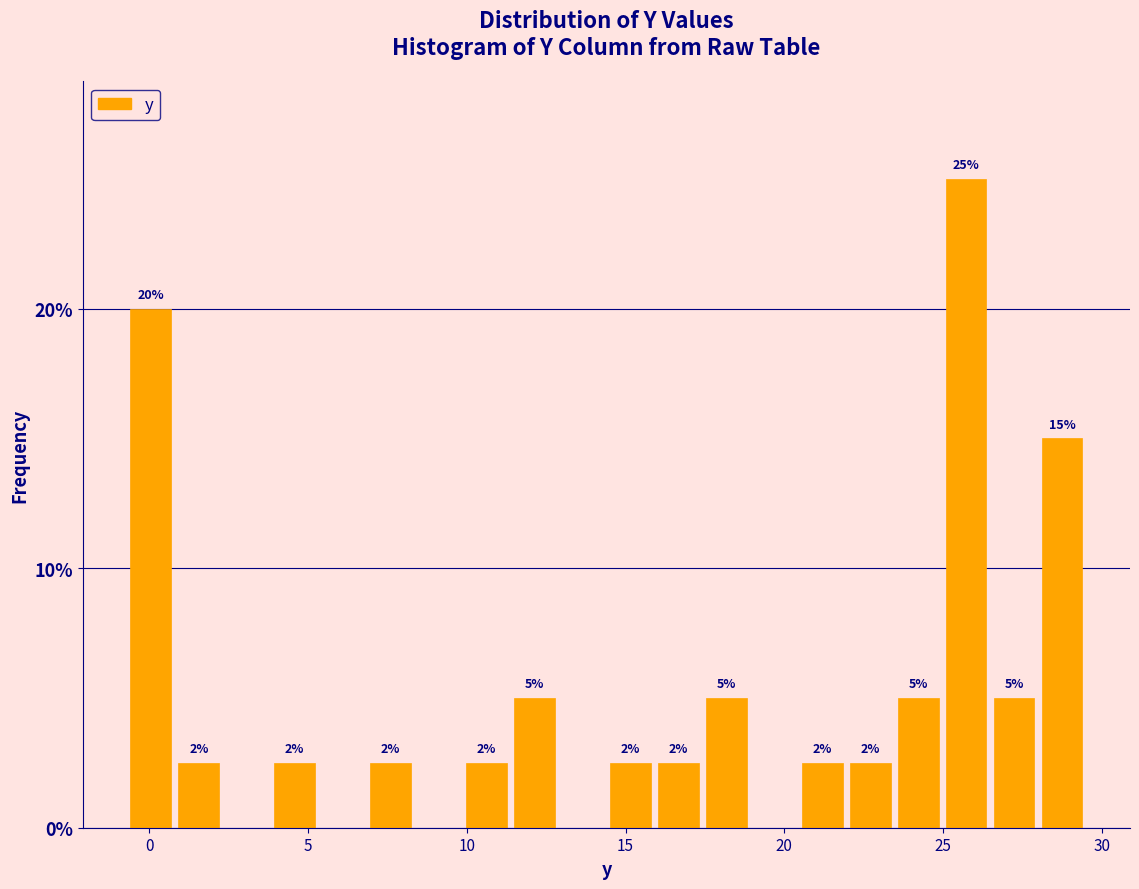

Read against the x-axis, roughly where is the centre of the tallest bar?

25.5